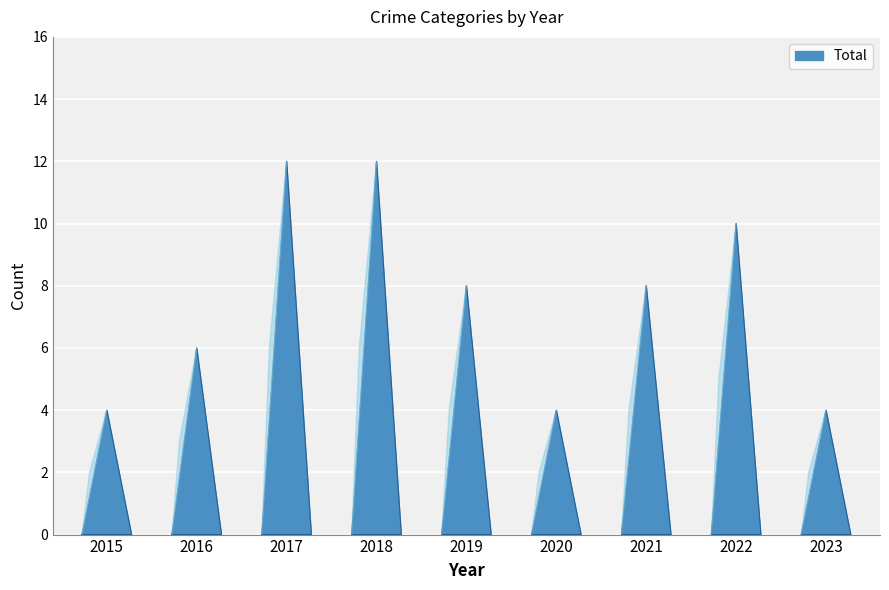

How many categories are shown in the chart?

9